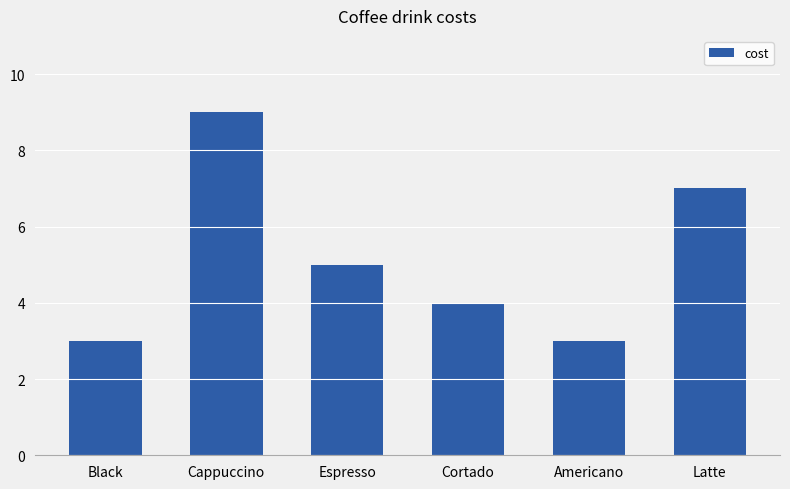

What is the ratio of the value at Black to the value at Americano?

1.0